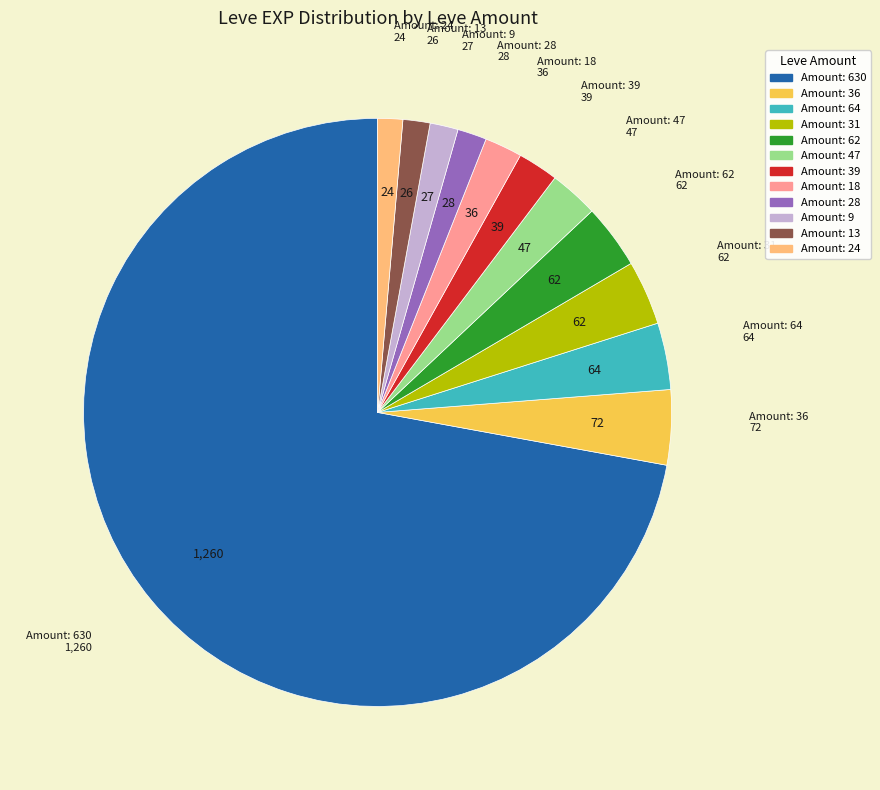

What is the ratio of the value at Amount: 47 to the value at Amount: 18?

1.3